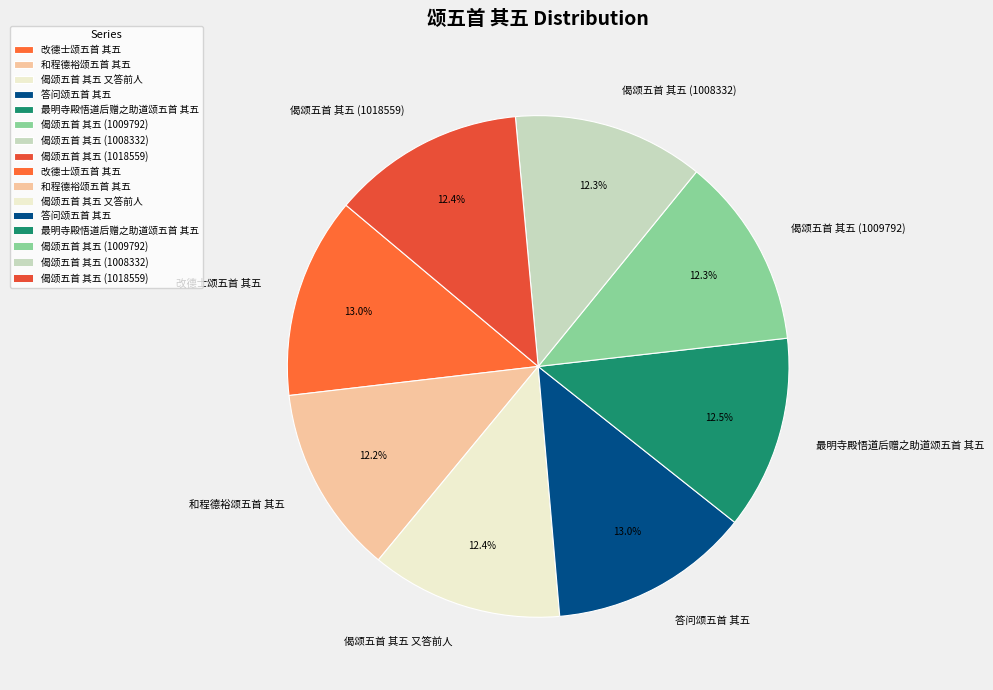

What percentage do 和程德裕颂五首 其五 and 偈颂五首 其五 (1018559) together represent?

24.6%